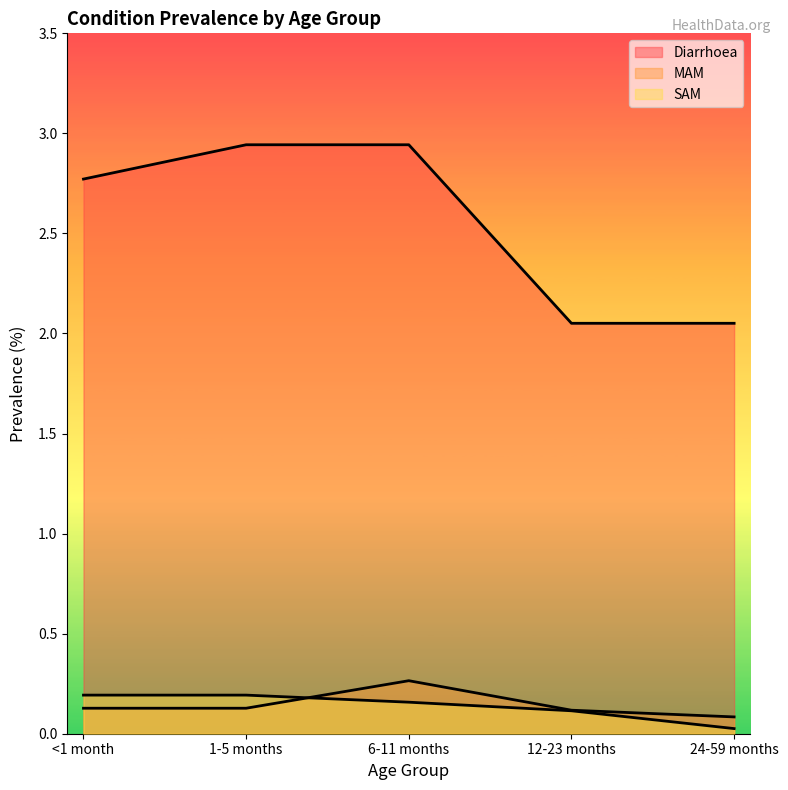

The Diarrhoea series shows 0.9 at 12-23 months. True or false?

False